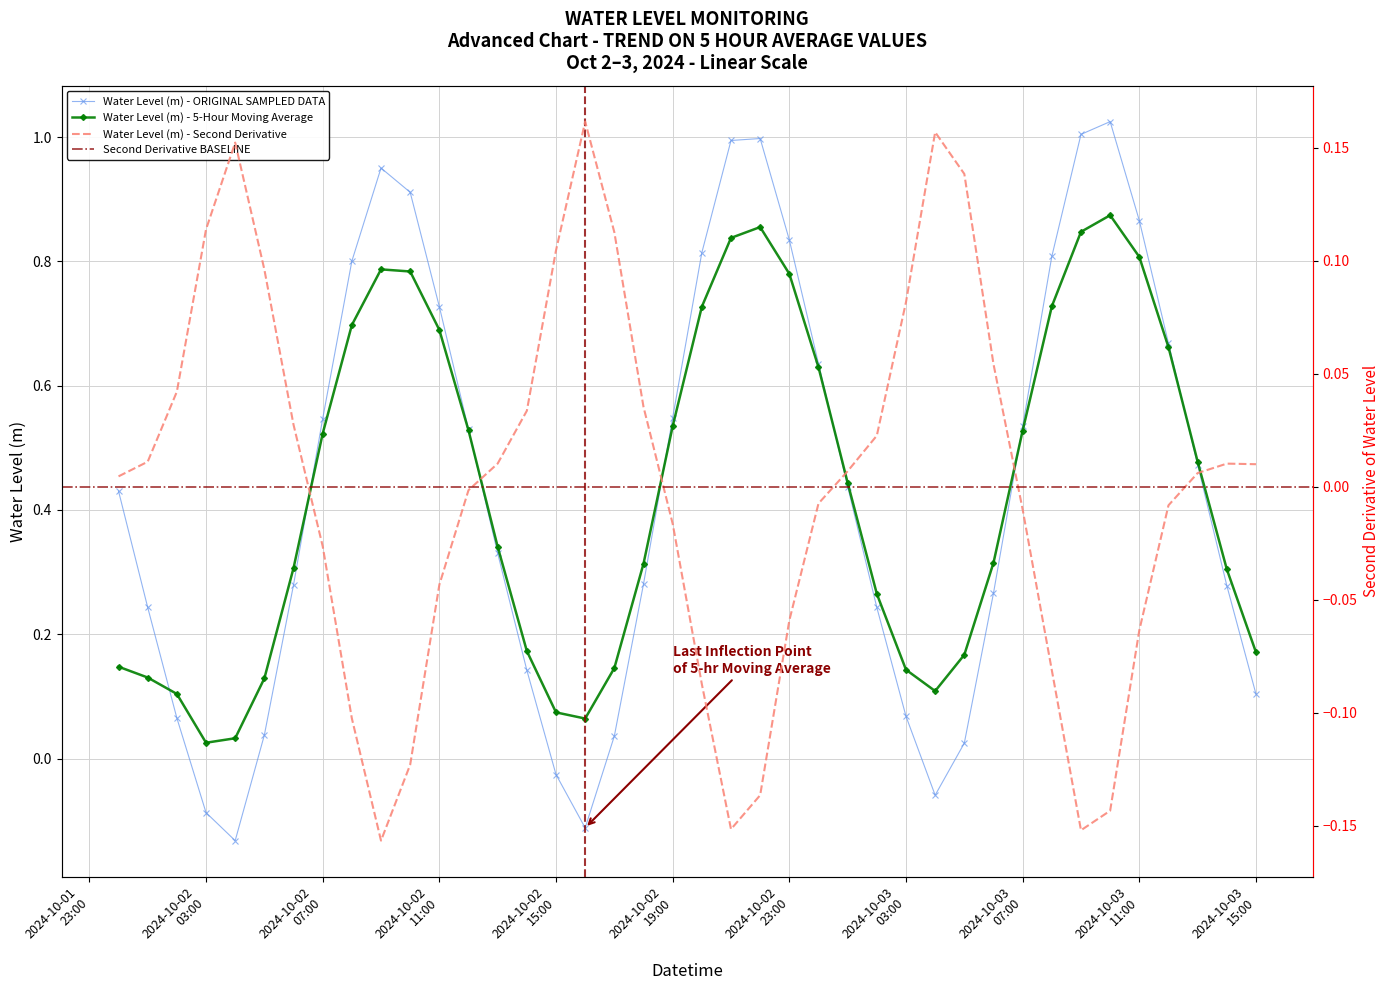

How many data points are above 0?

35